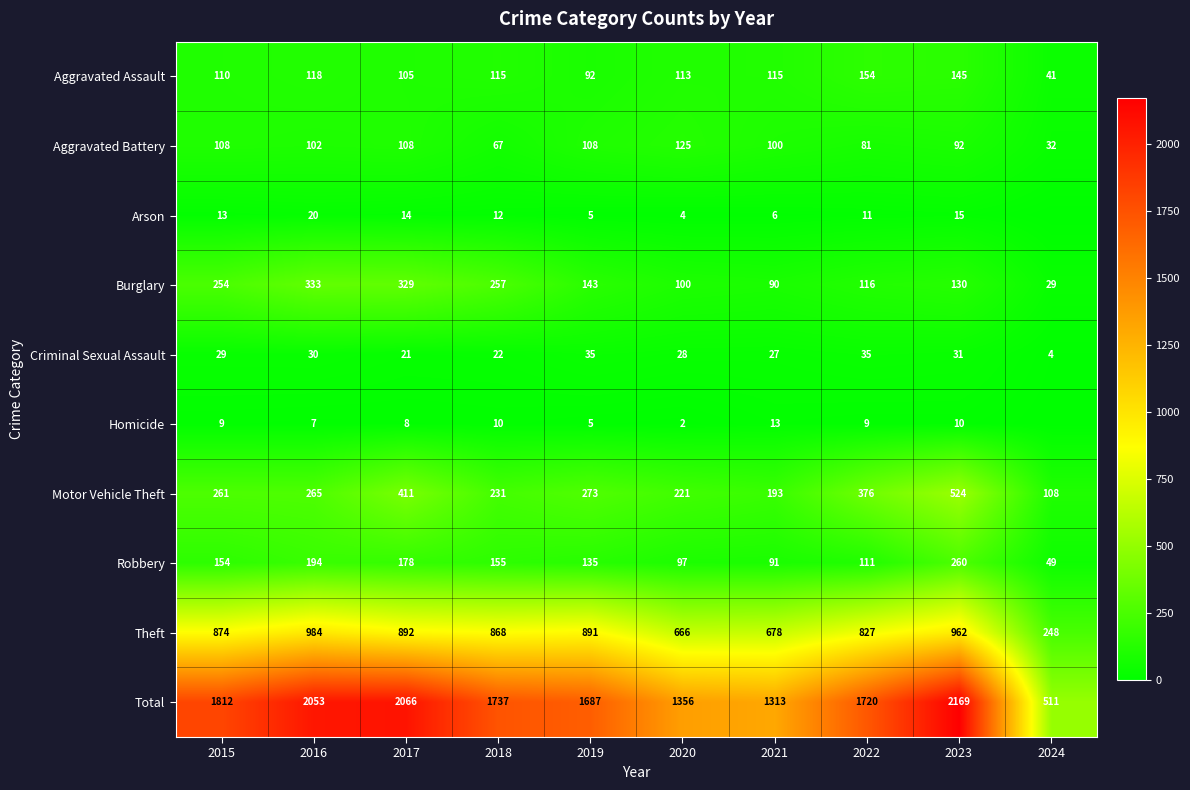

Rank the series at 2015 from highest to lowest value.

Total, Theft, Motor Vehicle Theft, Burglary, Robbery, Aggravated Assault, Aggravated Battery, Criminal Sexual Assault, Arson, Homicide